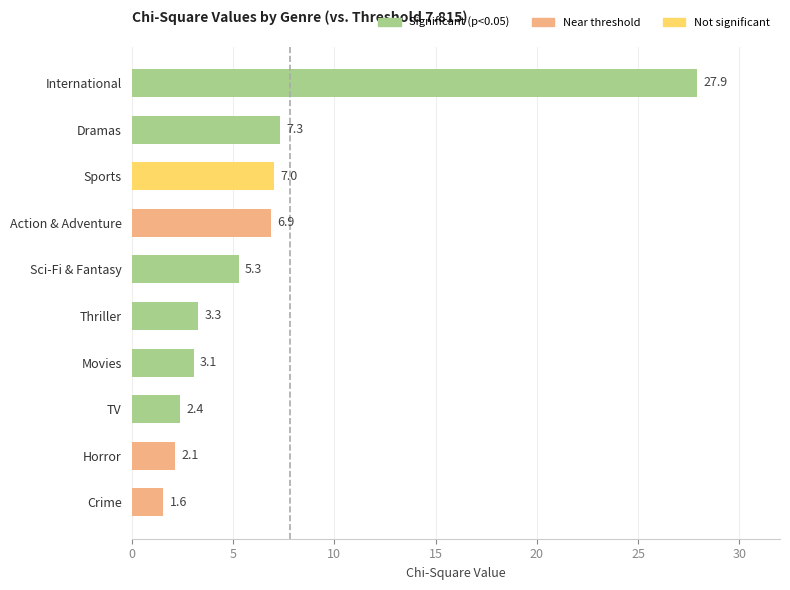

What is the greatest value displayed?

27.9